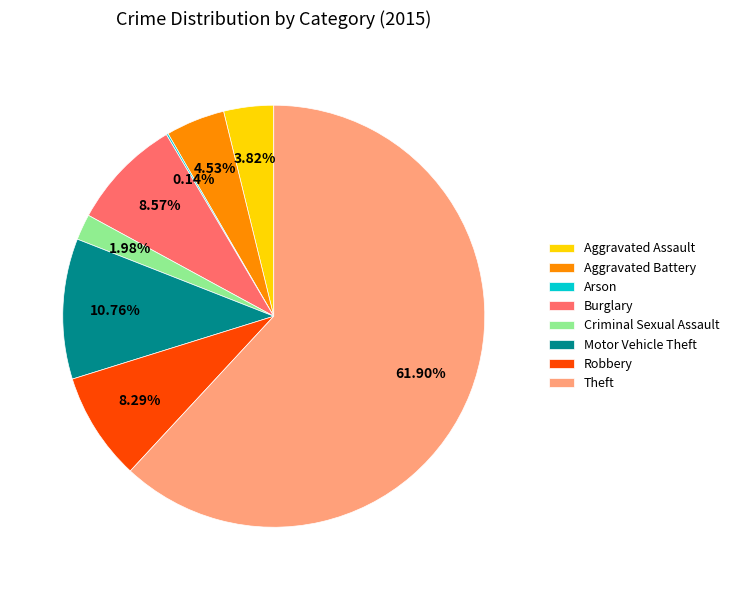

To the nearest percent, what is the combined percentage of Burglary and Robbery?

17%